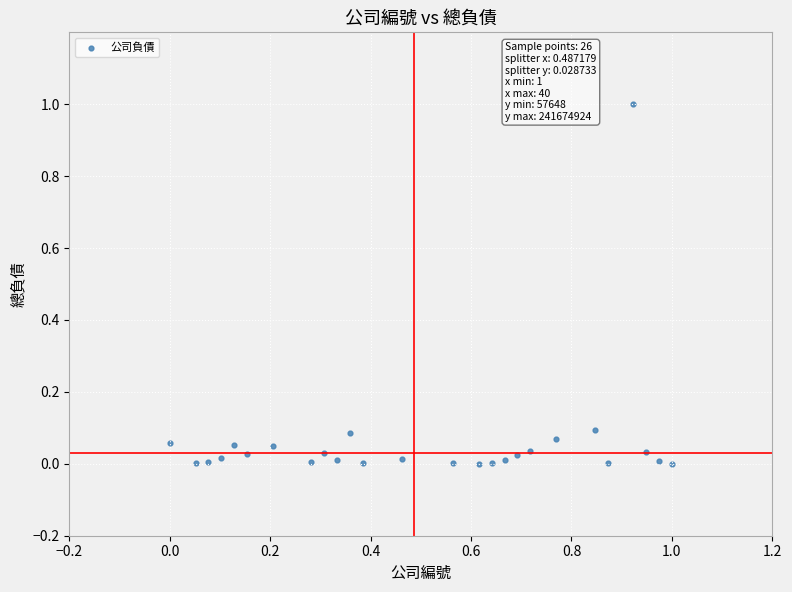

What is the range of Y values (max minus min)?

1.0